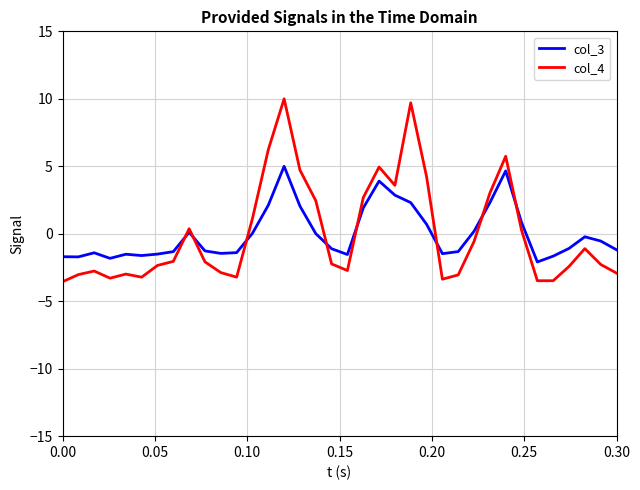

What is the maximum value for col_3?

5.0